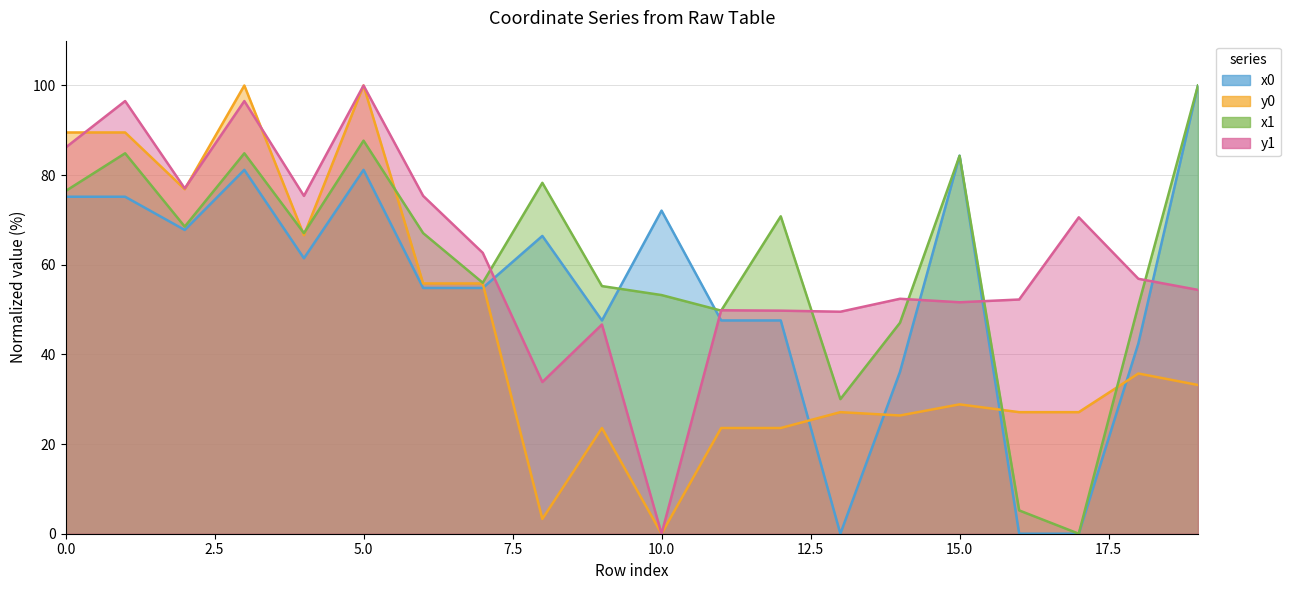

The y0 series shows 15.4 at 19. True or false?

False